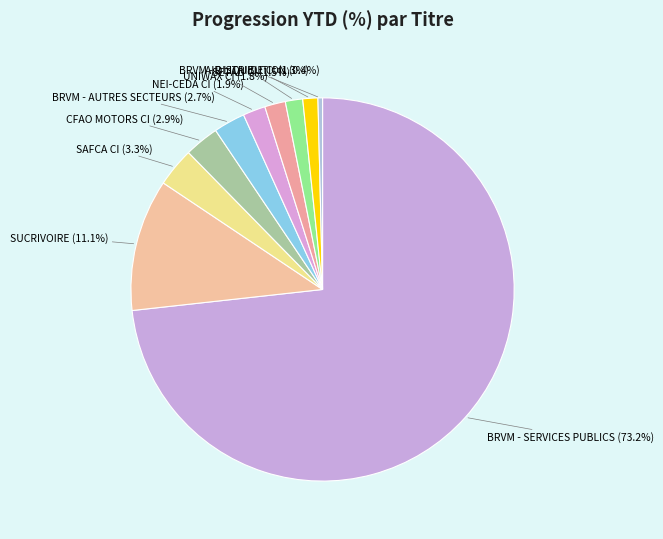

Which slice represents more than half of the pie?

BRVM - SERVICES PUBLICS